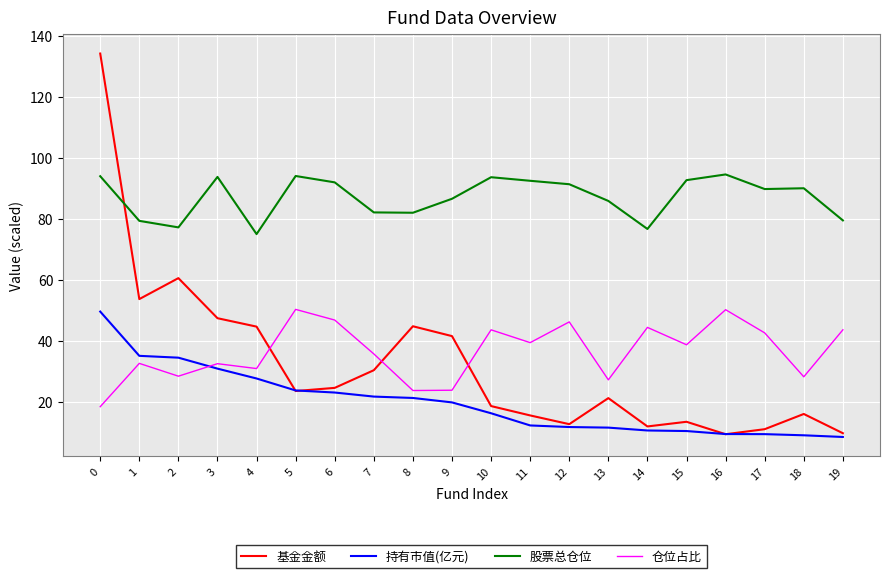

Rank the series at 13 from highest to lowest value.

股票总仓位, 仓位占比, 基金金额, 持有市值(亿元)